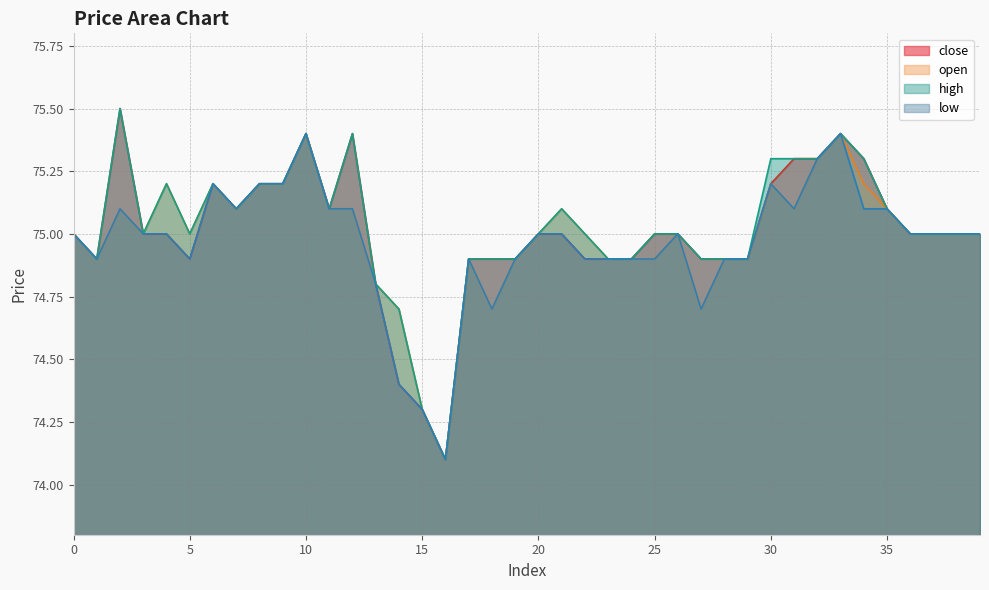

What is the approximate value of close at 24?

74.9